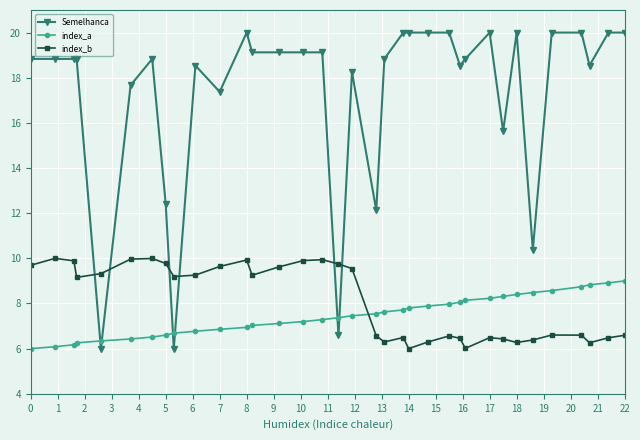

Does the chart display data point markers on the line(s)?

Yes